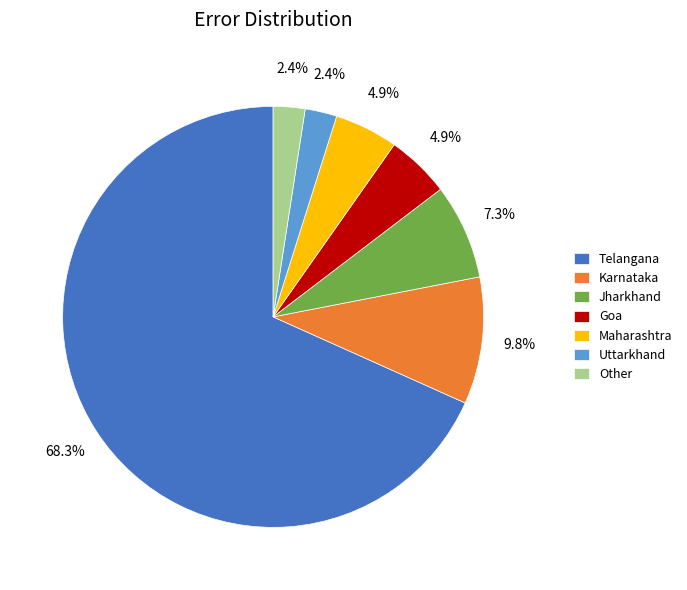

How much of the chart is everything except Telangana?

31.7%